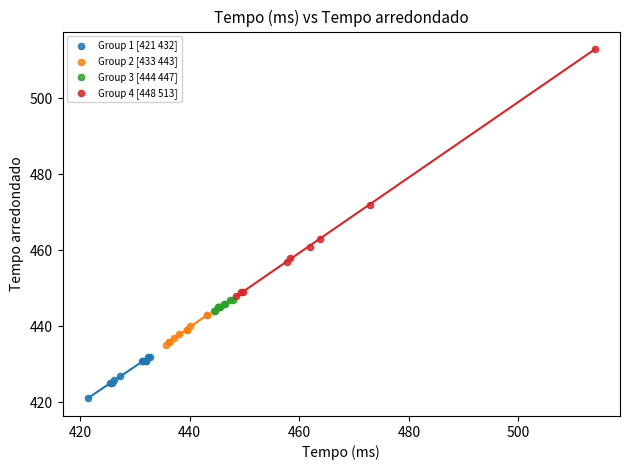

Which series reaches the maximum Y coordinate?

Group 4 [448 513]